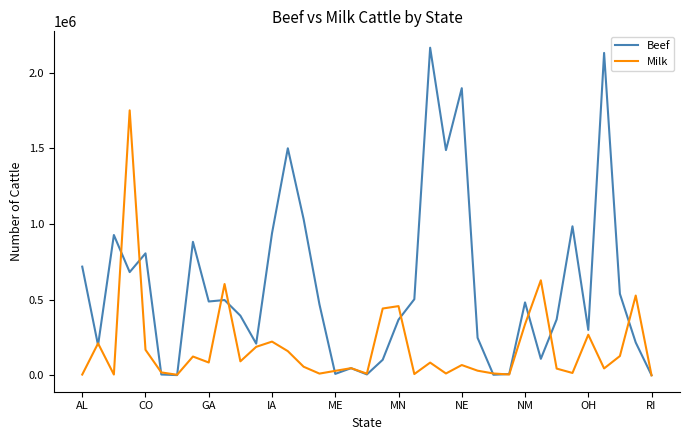

List the series in order of their peak value, highest first.

Beef, Milk